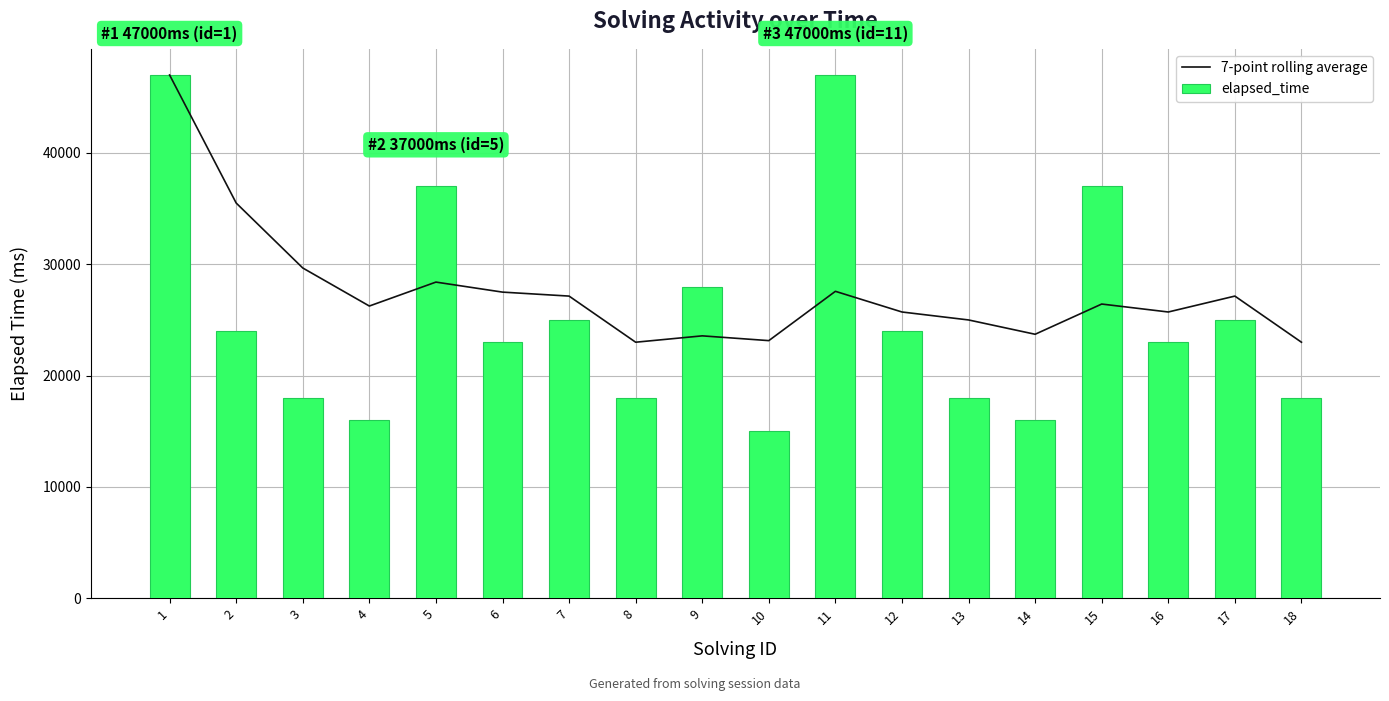

What is the difference between the maximum and minimum values in the 7-point rolling average series?

24000.0